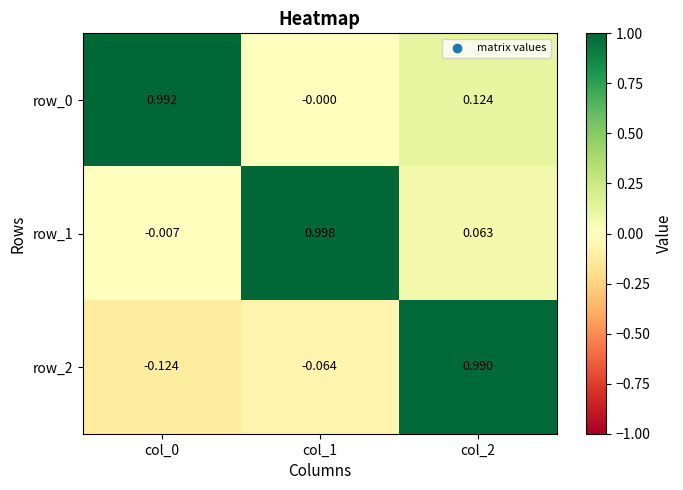

At which label is row_0 closest to 0?

col_1